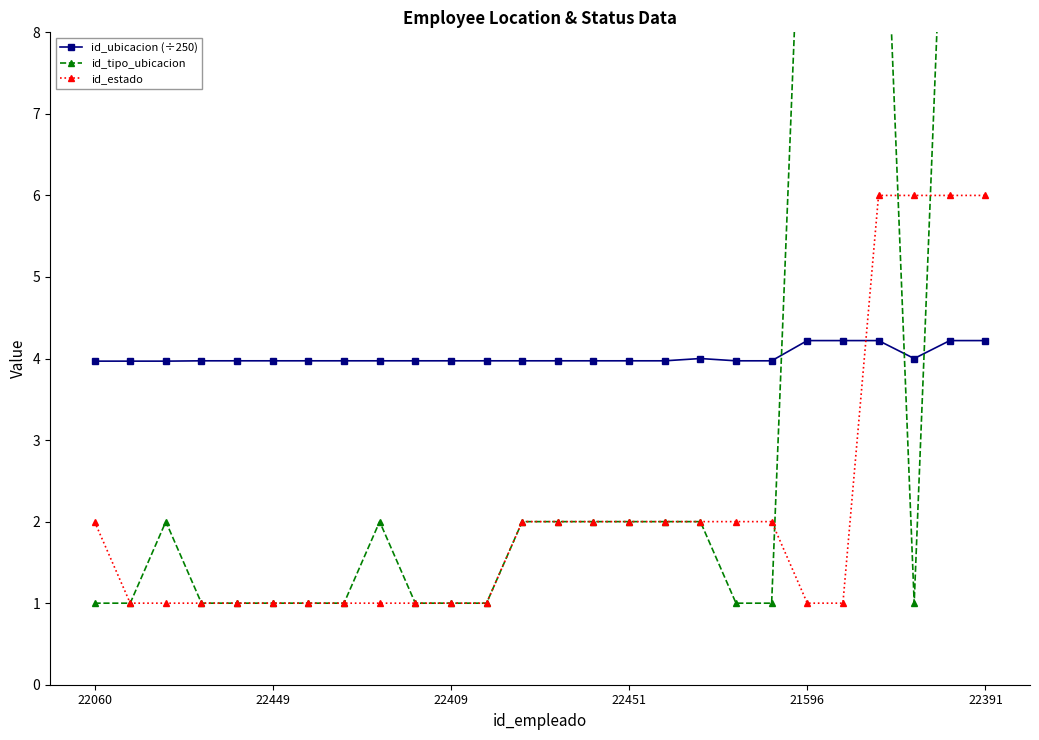

True or false: id_ubicacion (÷250) has a value of 1.6 at 22391.

False